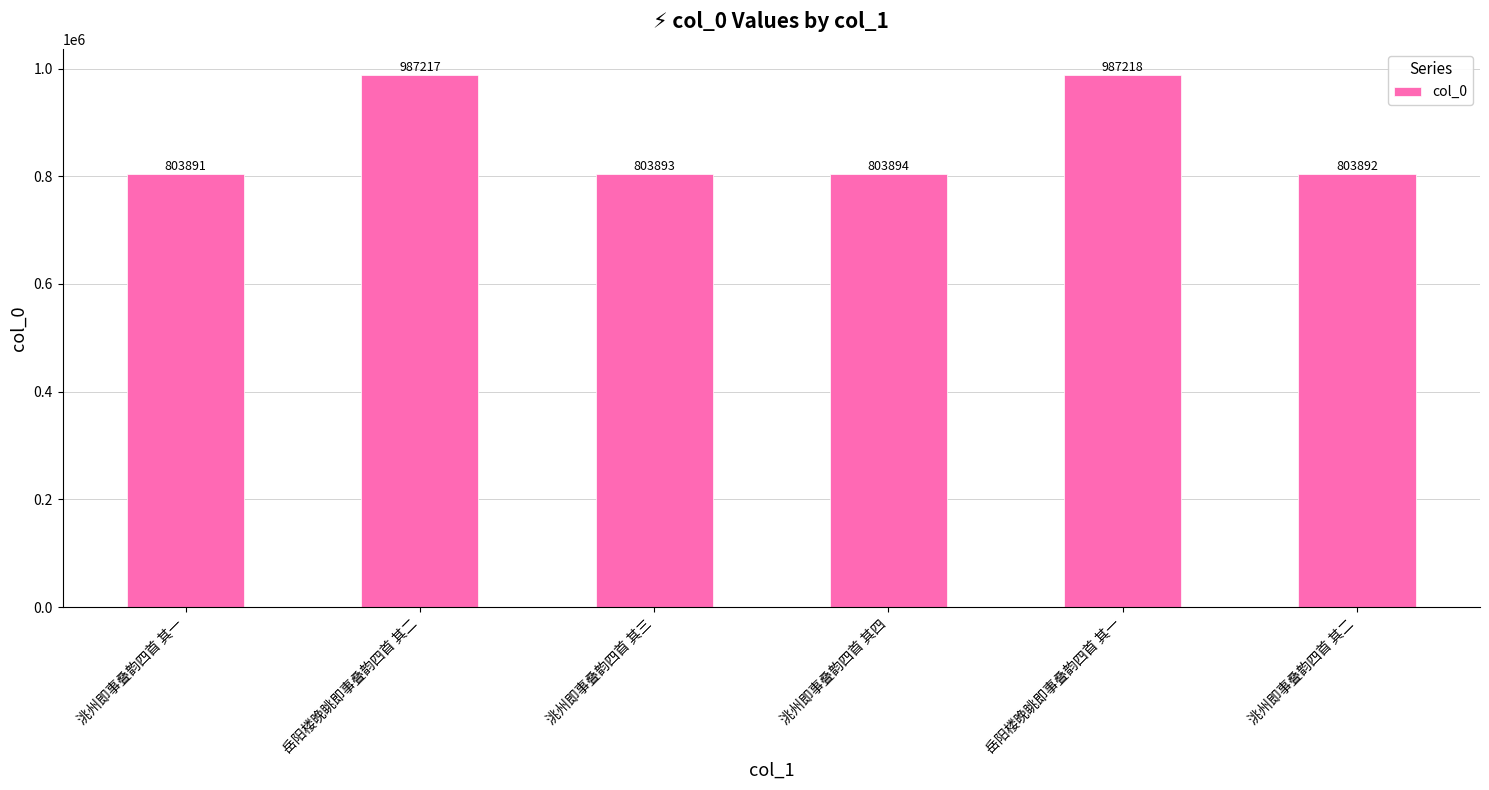

What is the sum of the values at 洮州即事叠韵四首 其三 and 岳阳楼晚眺即事叠韵四首 其二?

1791110